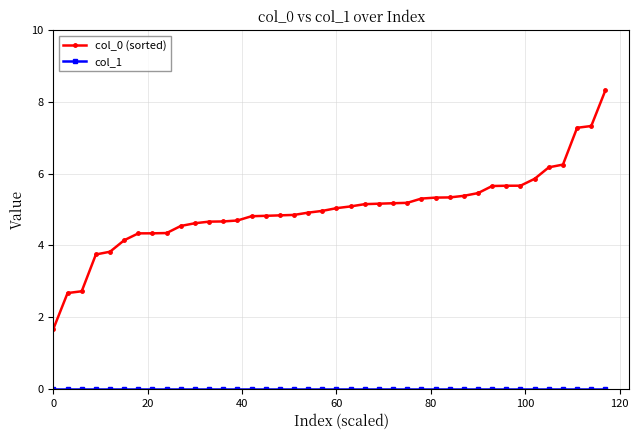

What is the sum of all col_0 (sorted) values?

200.0